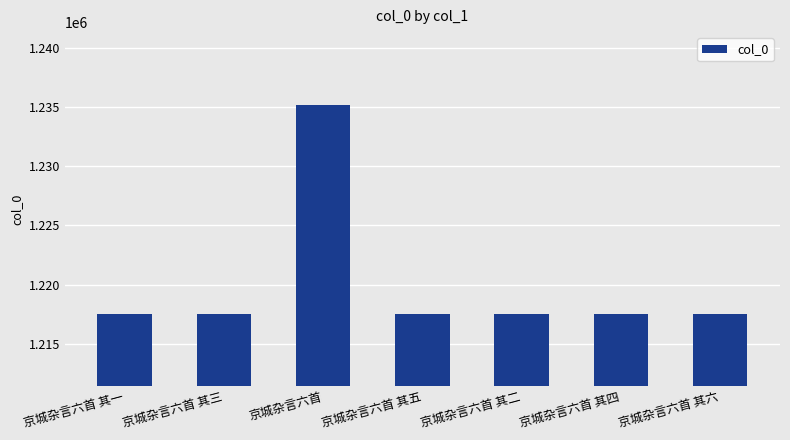

The chart shows a value of 1711409 at 京城杂言六首. True or false?

False